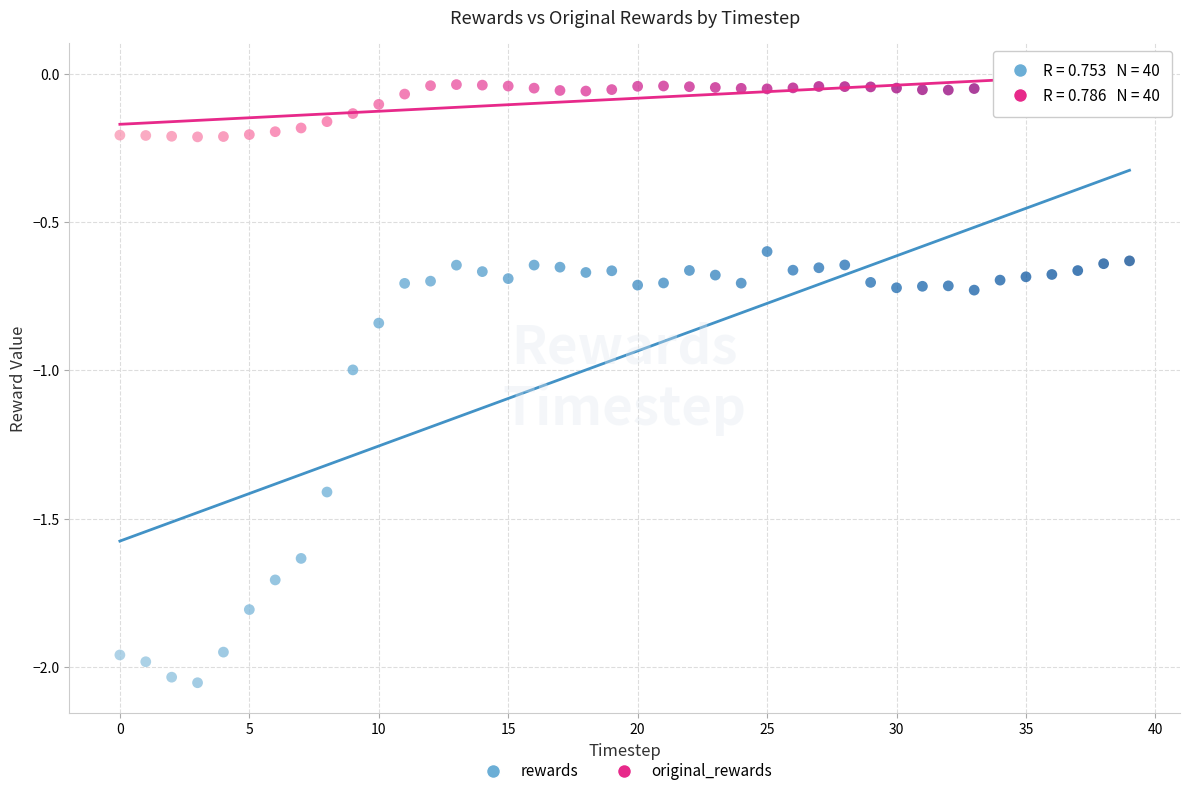

Which series contains the highest Y value?

original_rewards